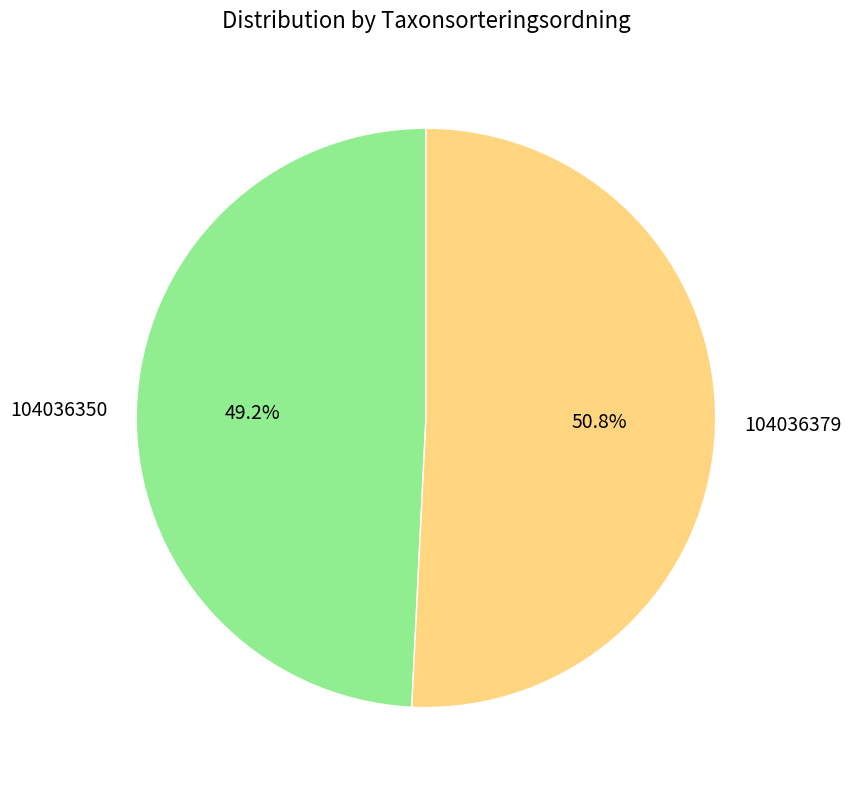

What is the majority slice?

104036379